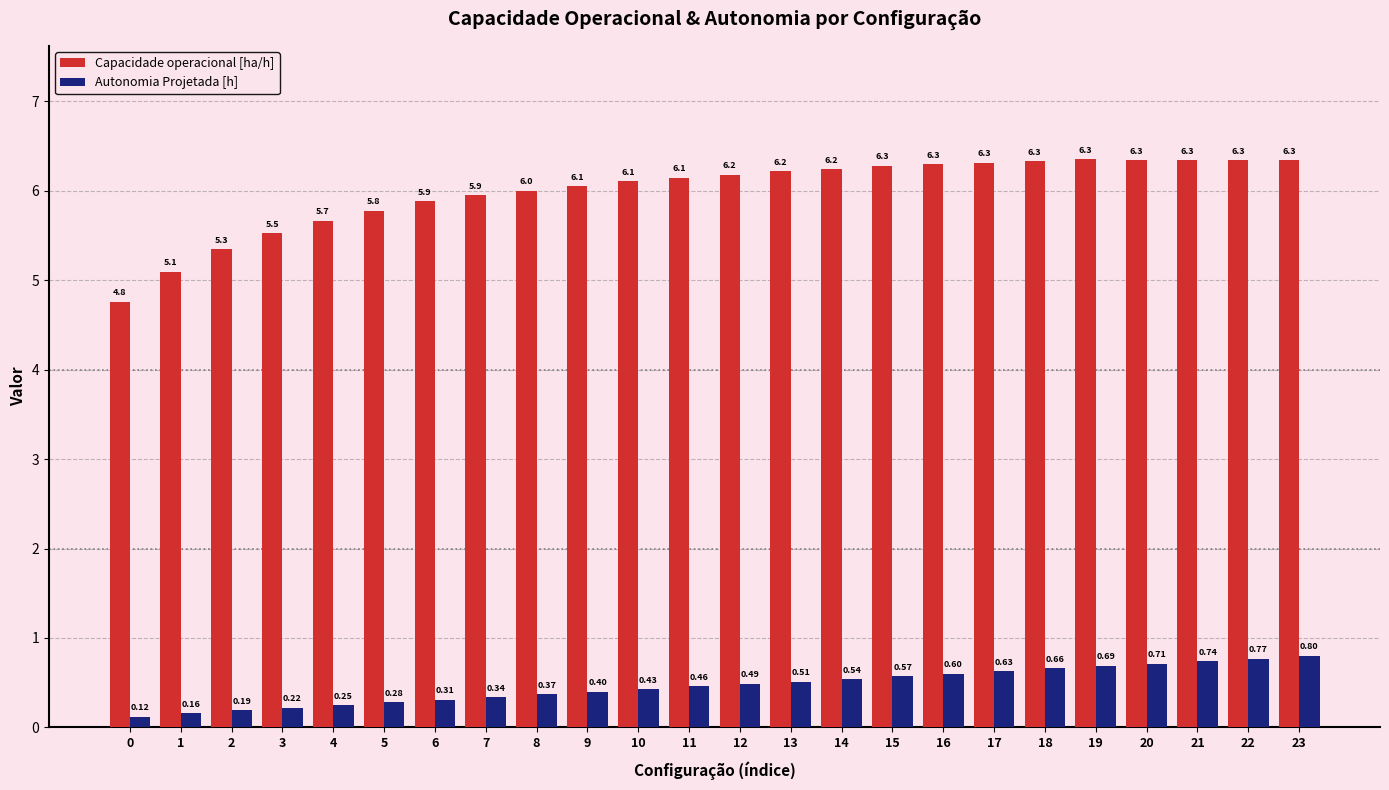

How many values in the Capacidade operacional [ha/h] series exceed 6?

15